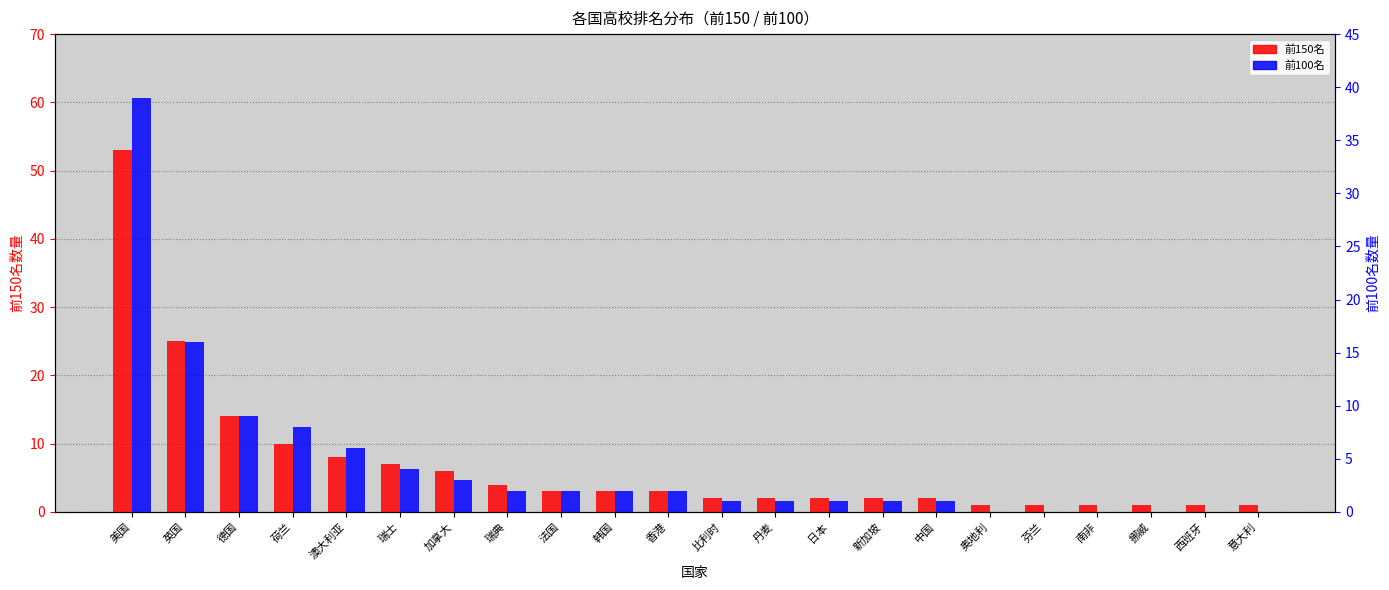

Reading left to right, what are all the values shown in this chart?

前150名: 美国=53	英国=25	德国=14	荷兰=10	澳大利亚=8	瑞士=7	加拿大=6	瑞典=4	法国=3	韩国=3	香港=3	比利时=2	丹麦=2	日本=2	新加坡=2	中国=2	奥地利=1	芬兰=1	南非=1	挪威=1	西班牙=1	意大利=1
前100名: 美国=39	英国=16	德国=9	荷兰=8	澳大利亚=6	瑞士=4	加拿大=3	瑞典=2	法国=2	韩国=2	香港=2	比利时=1	丹麦=1	日本=1	新加坡=1	中国=1	奥地利=0	芬兰=0	南非=0	挪威=0	西班牙=0	意大利=0